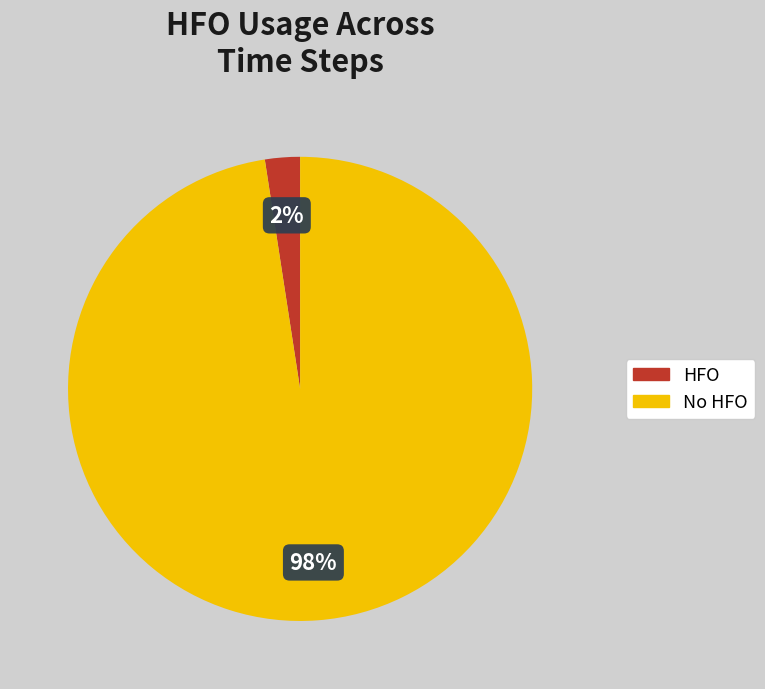

How many slices are in this pie chart?

2